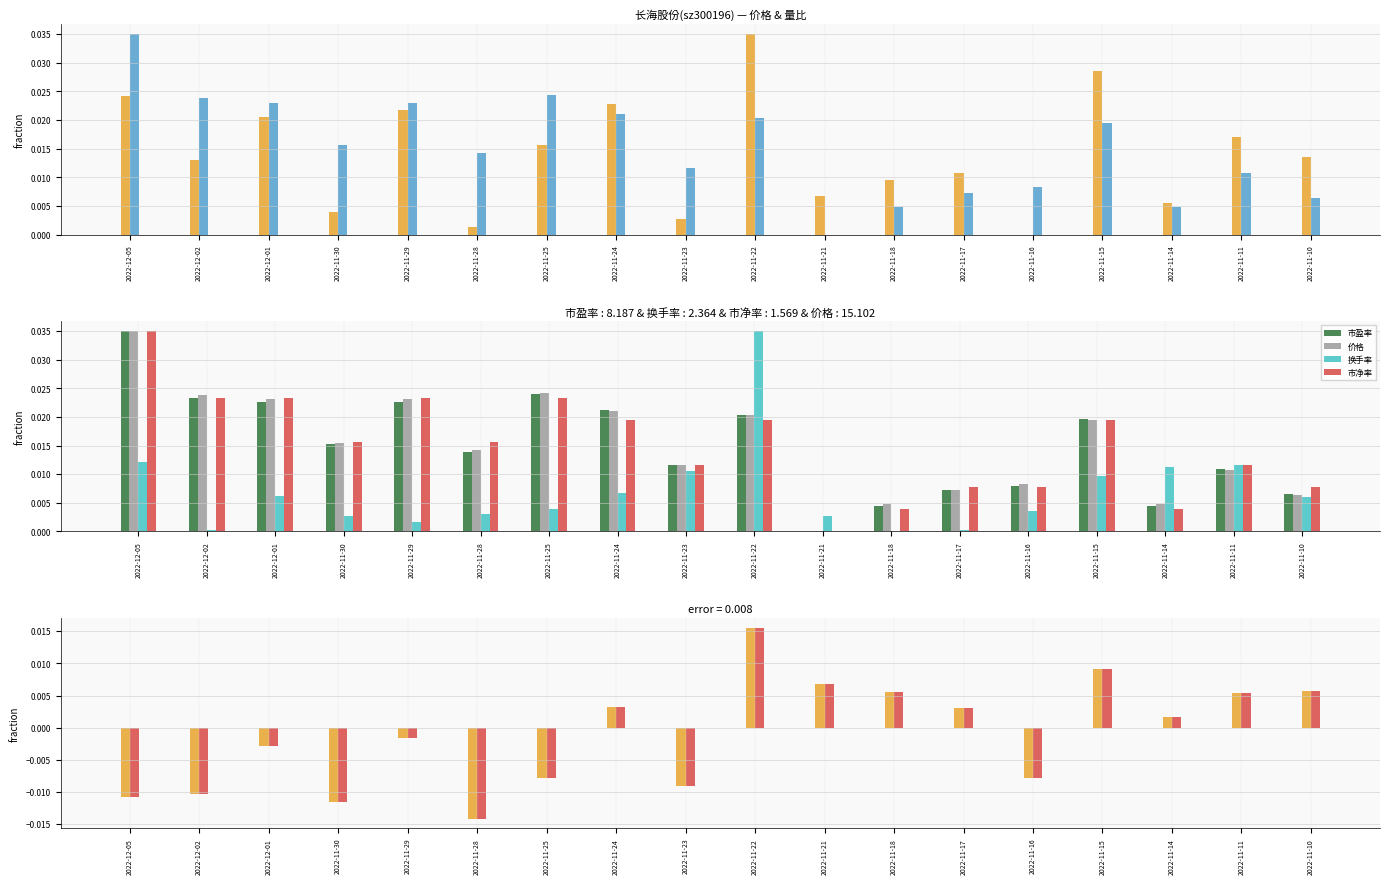

List the labels in order of 市净率 value, largest first.

2022-11-22, 2022-11-15, 2022-11-21, 2022-11-10, 2022-11-18, 2022-11-11, 2022-11-24, 2022-11-17, 2022-11-14, 2022-11-29, 2022-12-01, 2022-11-25, 2022-11-16, 2022-11-23, 2022-12-02, 2022-12-05, 2022-11-30, 2022-11-28